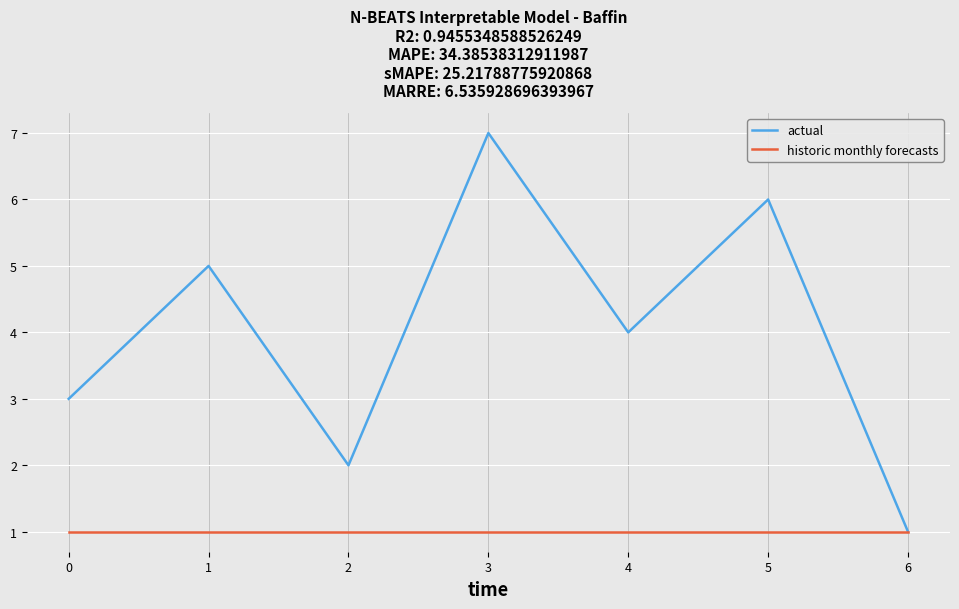

Rank the series at 1 from highest to lowest value.

actual, historic monthly forecasts